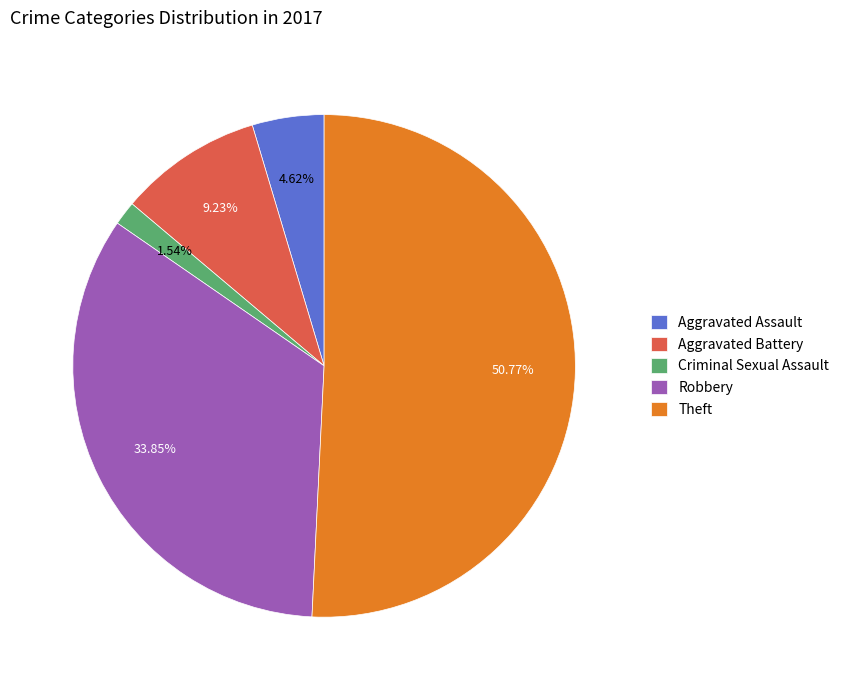

Between Aggravated Assault and Aggravated Battery, which is larger?

Aggravated Battery